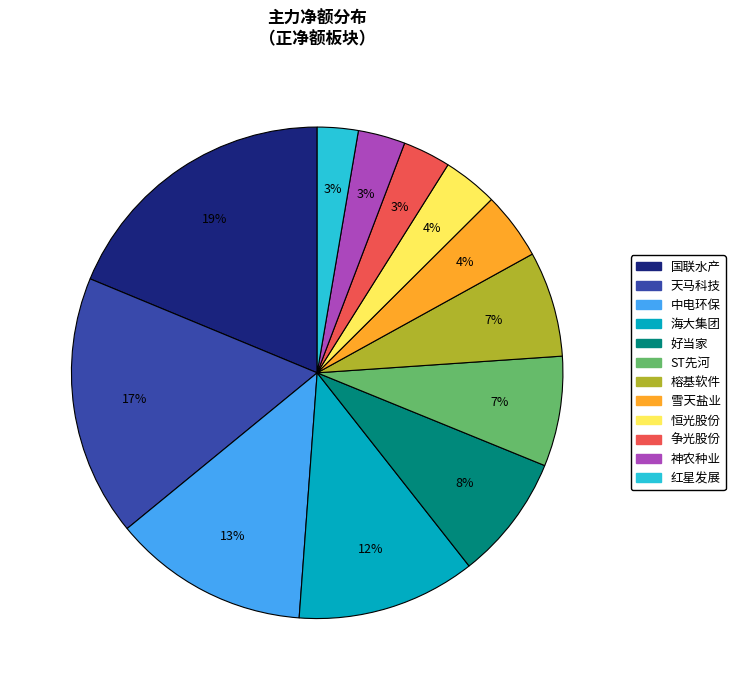

Is 好当家 the majority of the pie?

No